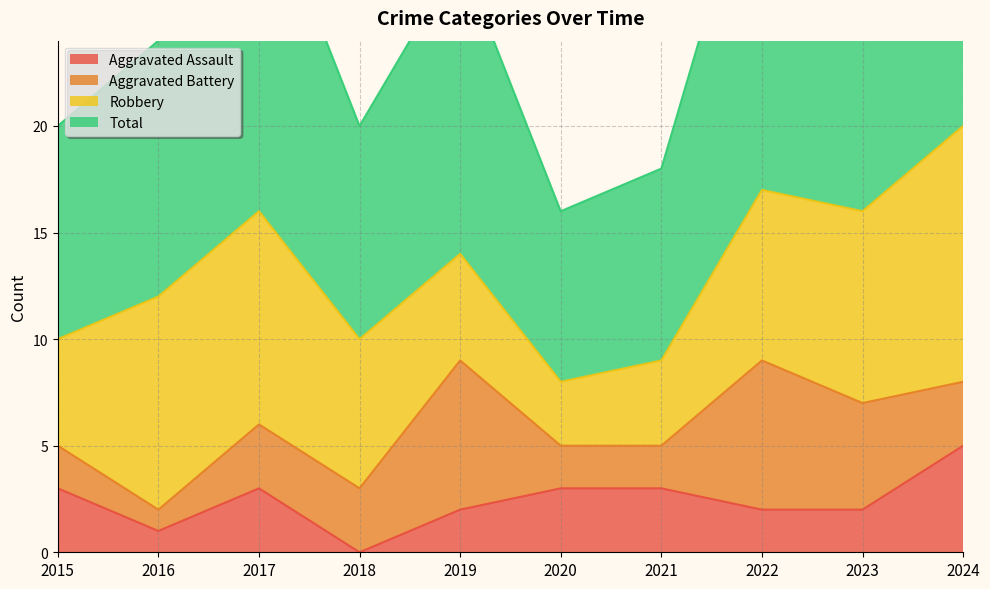

Which category has the lowest value in the Aggravated Assault series?

2018